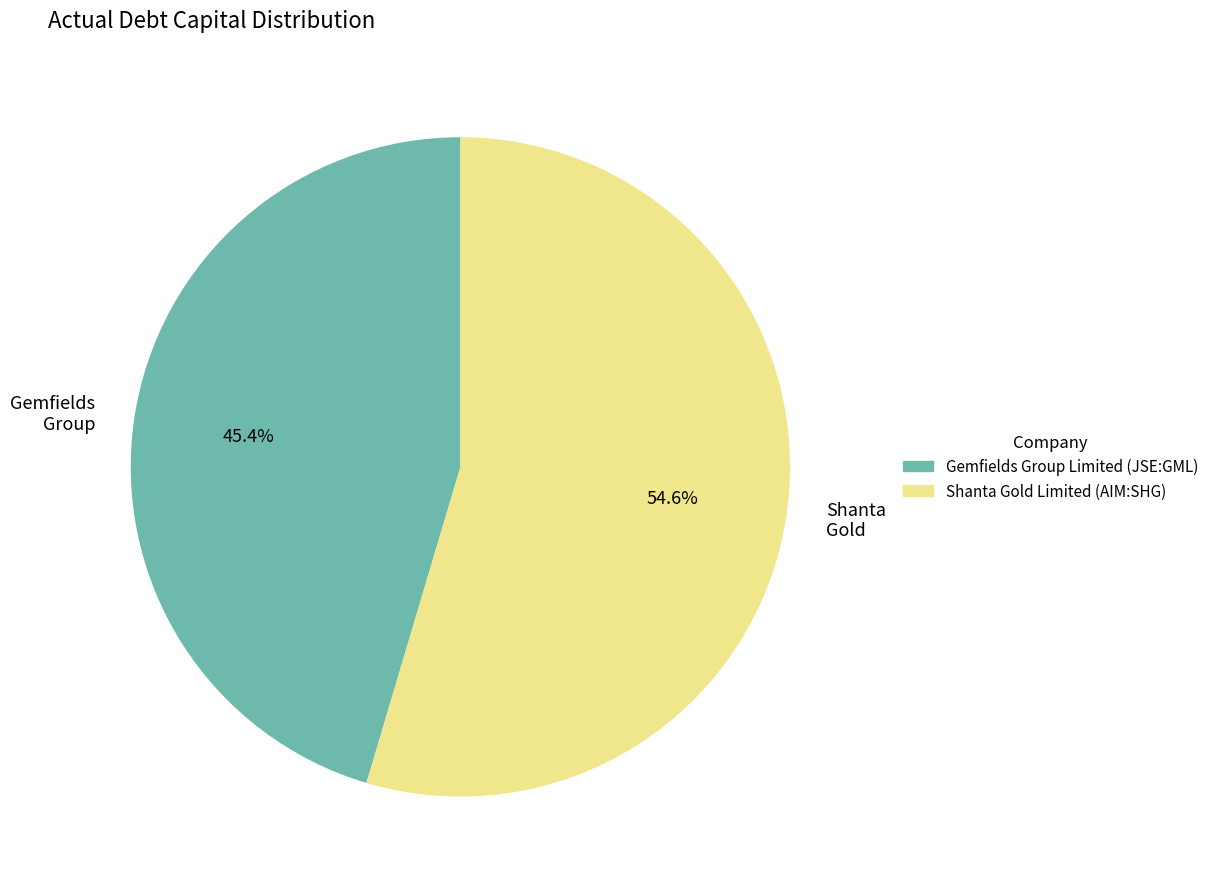

What is the smallest slice in the pie chart?

Gemfields Group